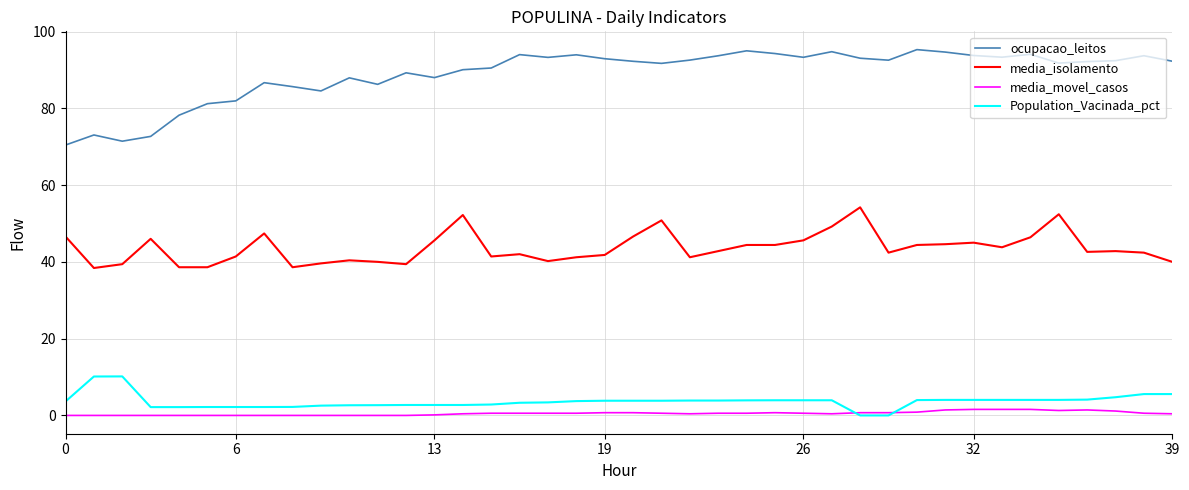

Which series has the largest total across all categories?

ocupacao_leitos